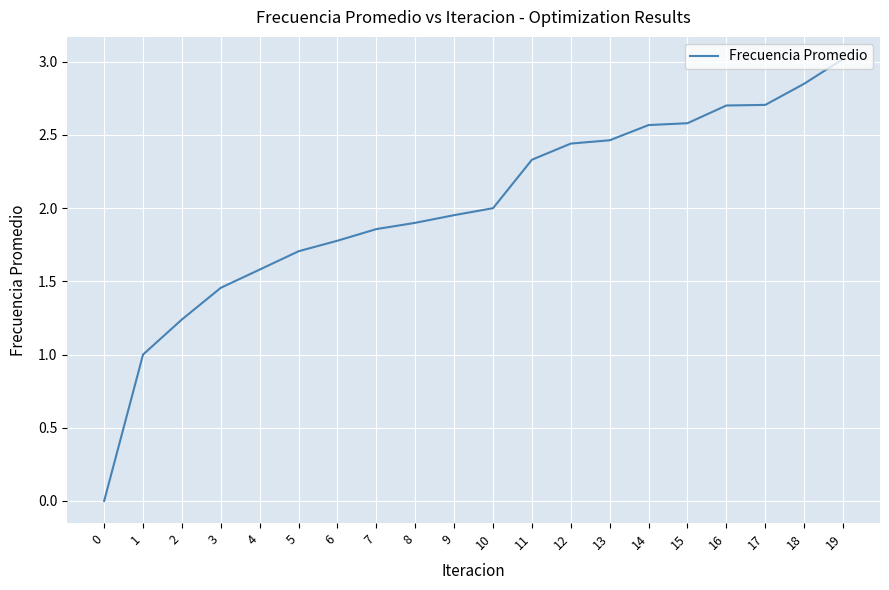

How many distinct data groups are displayed?

1